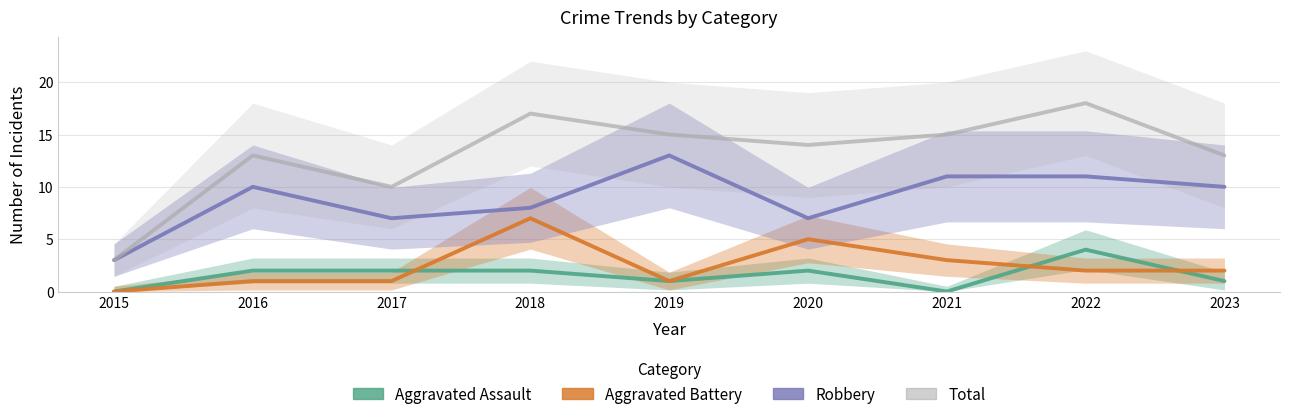

What is the sum of the Aggravated Battery values at 2016 and 2021?

4